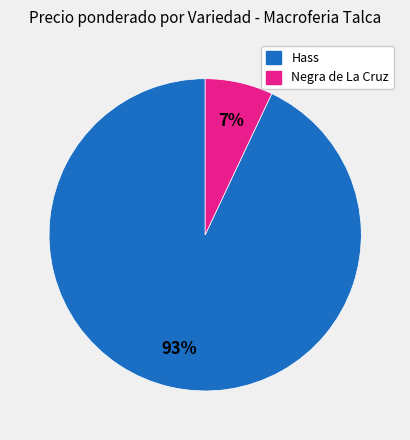

True or false: Negra de La Cruz accounts for 13% of the total.

False